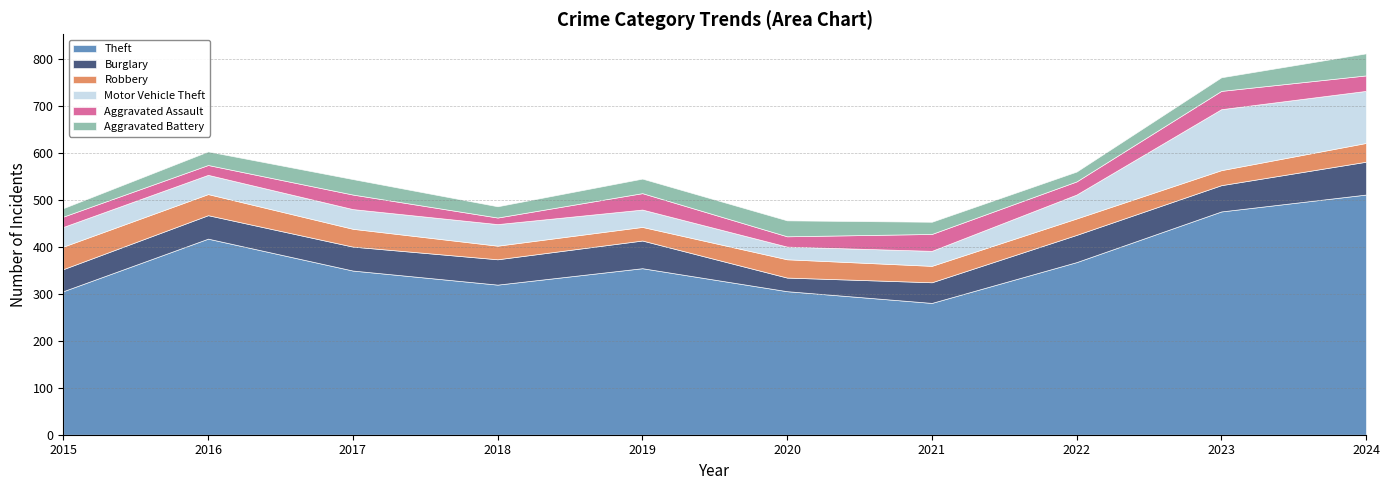

Which series has the widest spread of values?

Theft